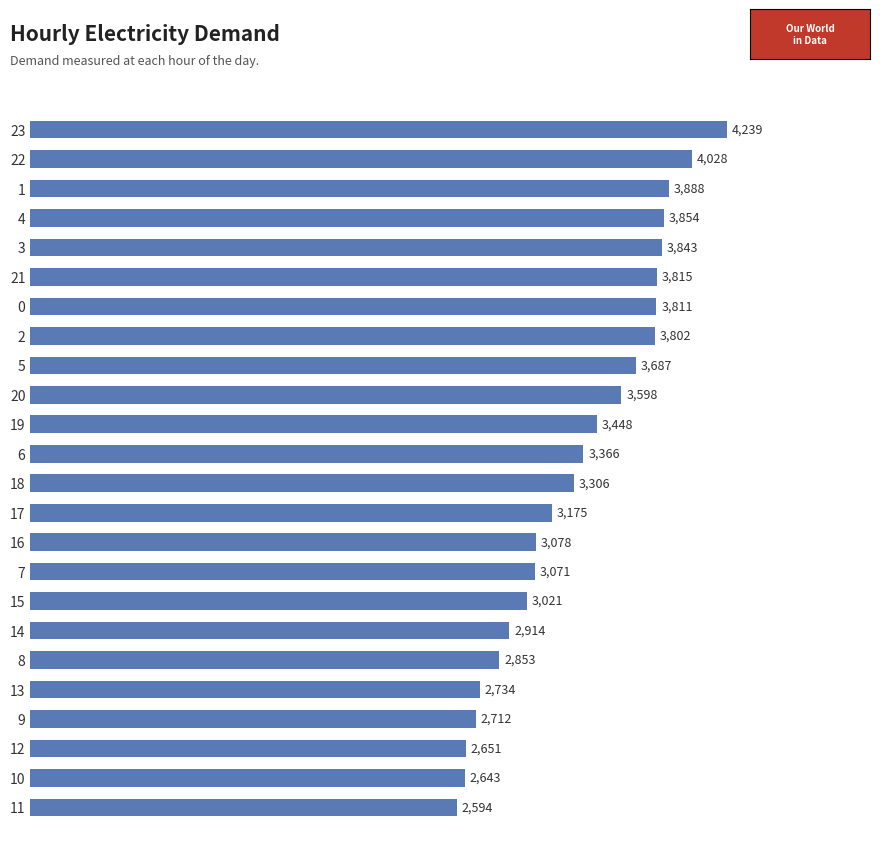

Rank the categories by value from highest to lowest.

23, 22, 1, 4, 3, 21, 0, 2, 5, 20, 19, 6, 18, 17, 16, 7, 15, 14, 8, 13, 9, 12, 10, 11